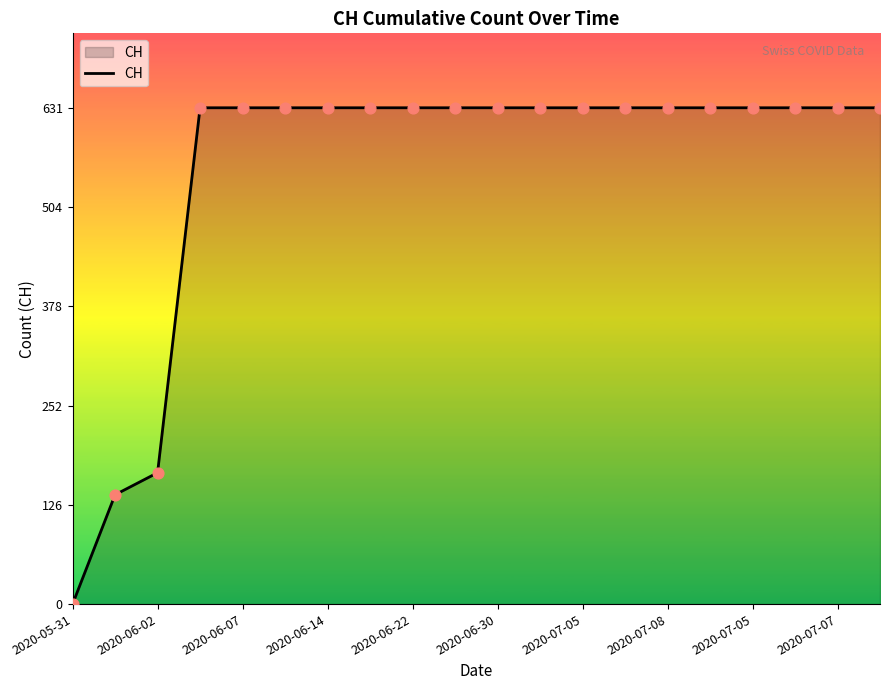

What is the difference between the maximum and minimum values?

631